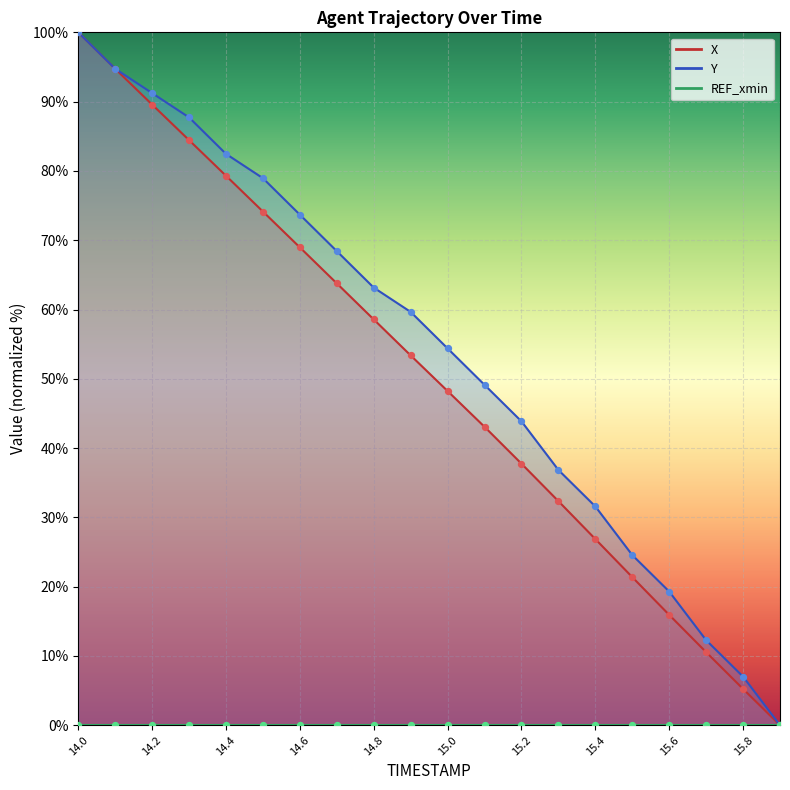

At which category is the sum across all series the highest?

14.0